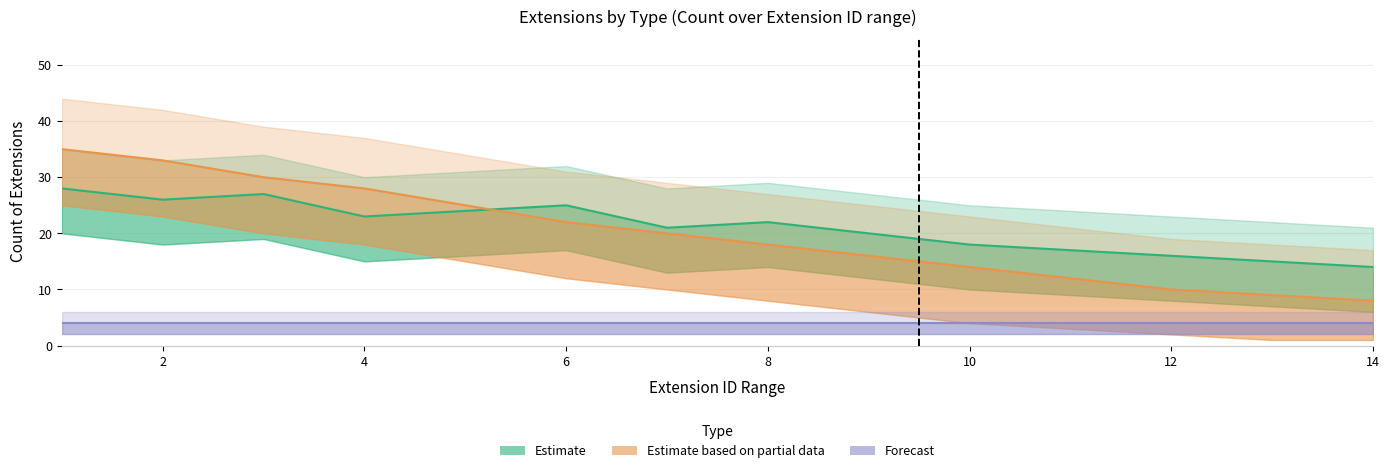

What is the total value across all series at 2?

63